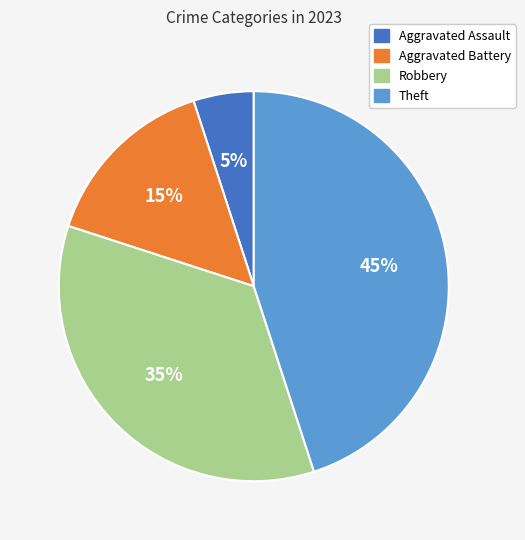

Which category has the smallest portion of the pie?

Aggravated Assault